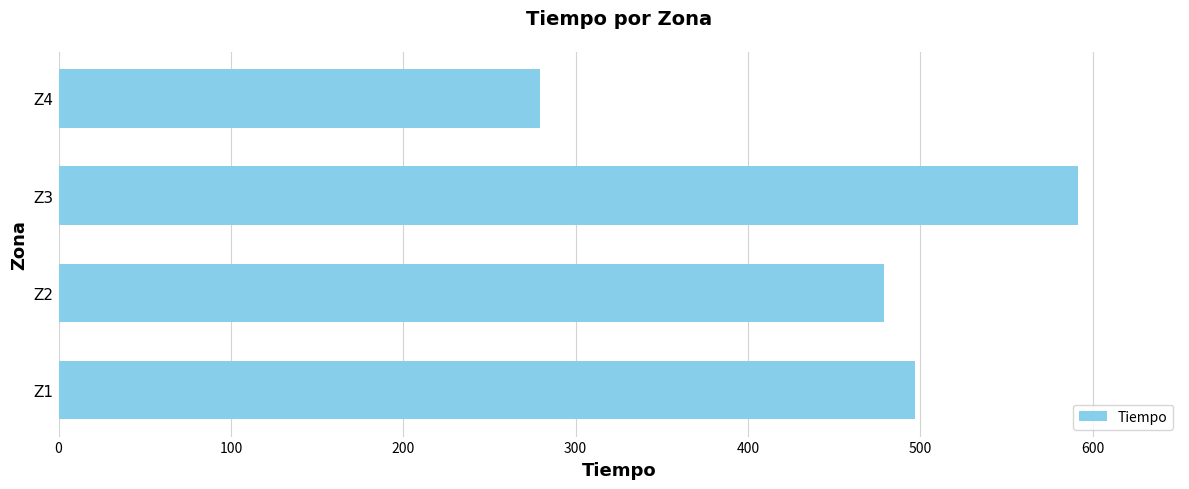

What is the difference between the maximum and minimum values?

311.9